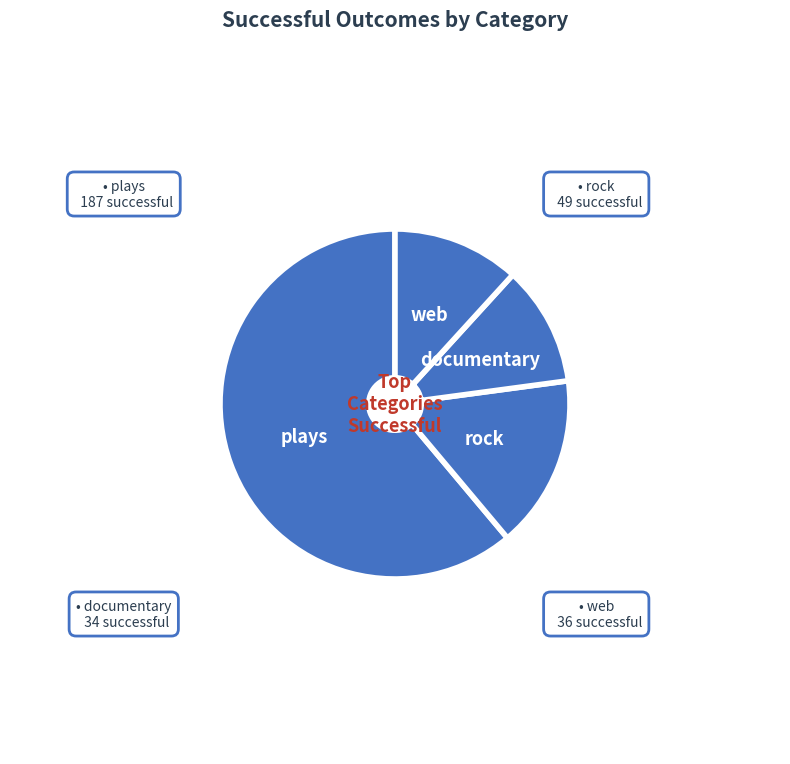

How many segments does this pie chart have?

4